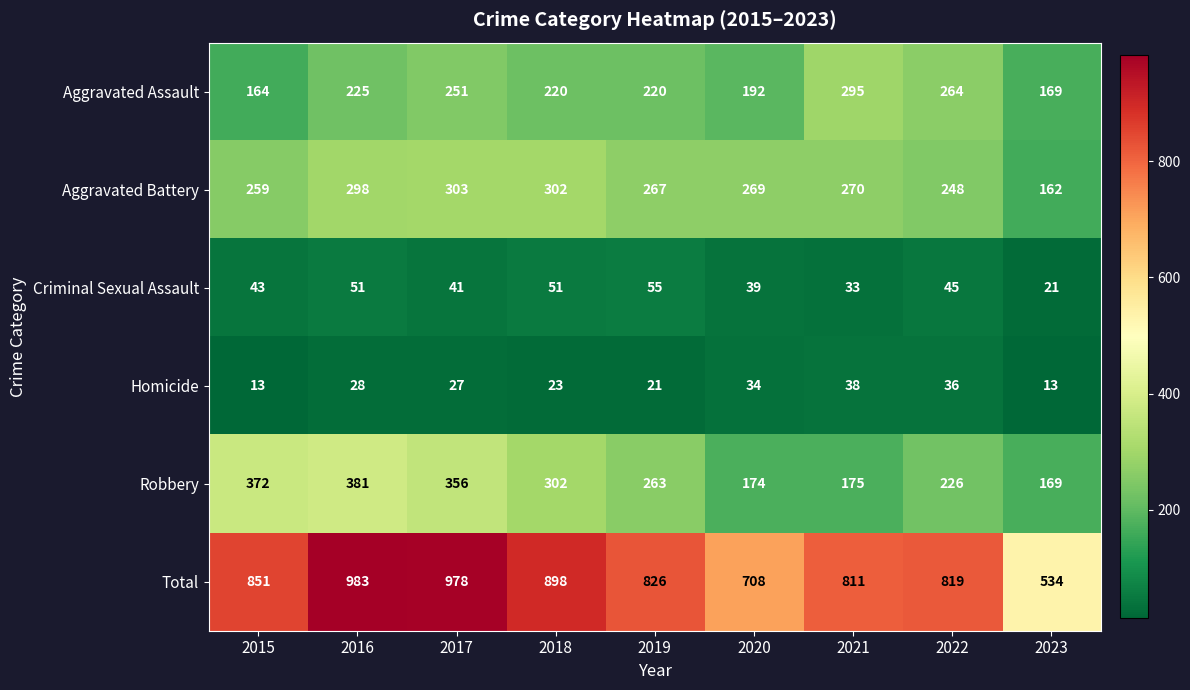

Which label corresponds to the largest value in the chart?

2016